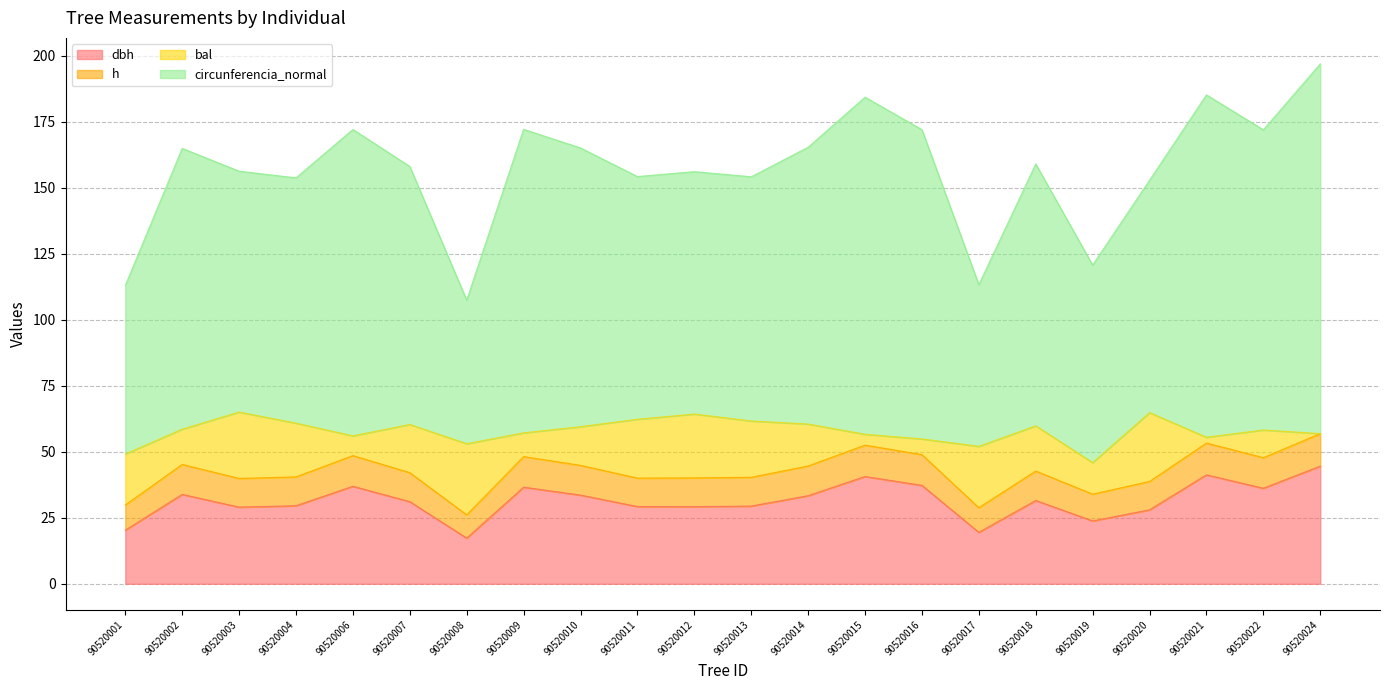

Which category has the lowest value across all series?

90520008